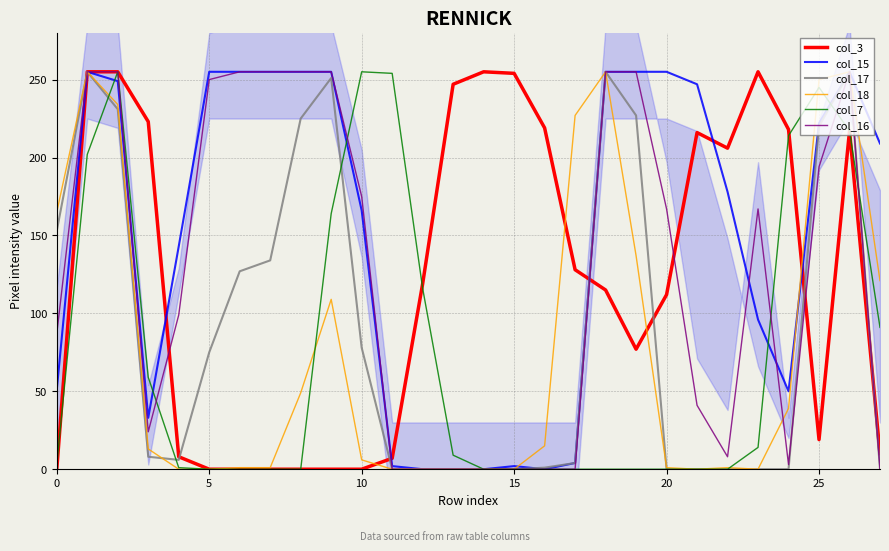

How many times do col_17 and col_7 cross each other?

5